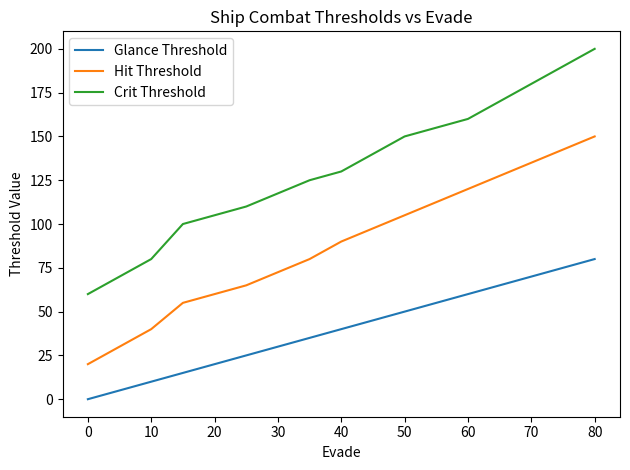

What is the highest value of the Hit Threshold series?

150